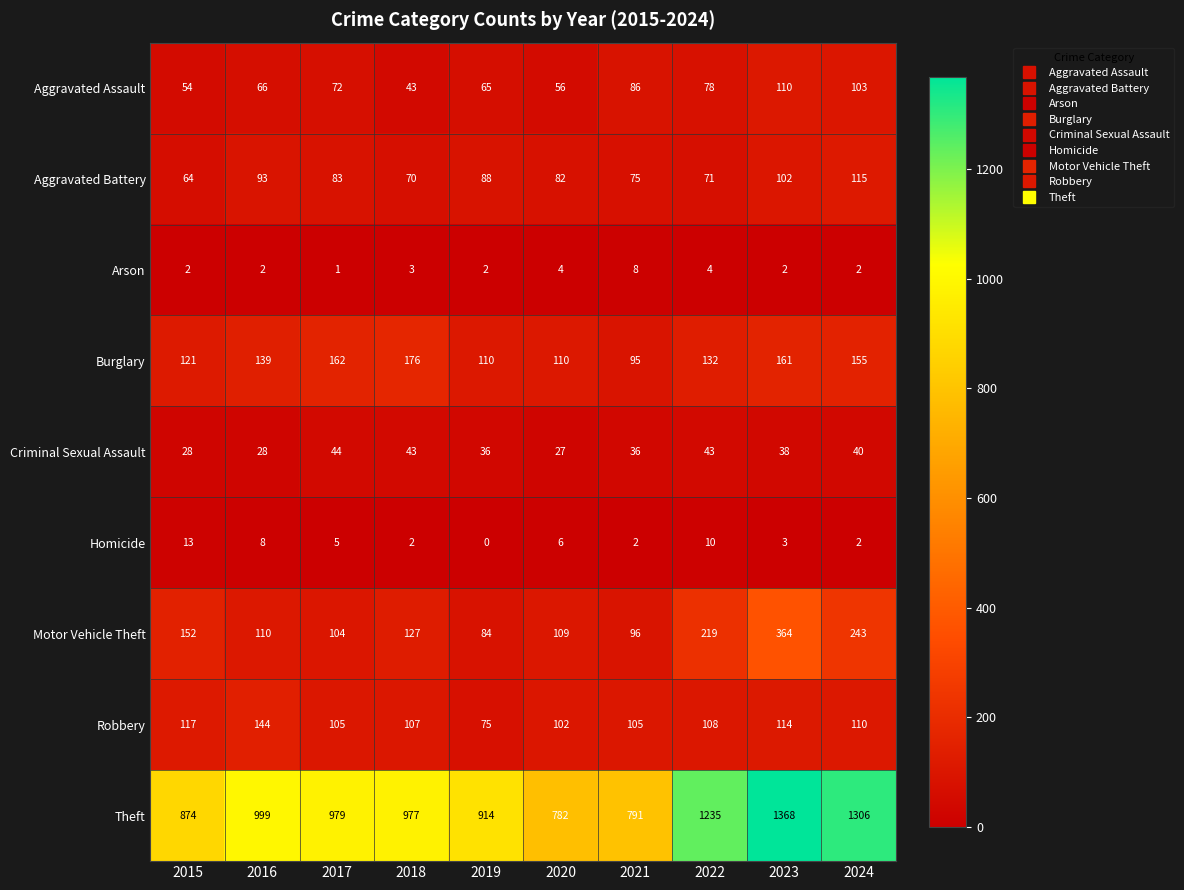

Which series has the largest range (max minus min)?

Theft